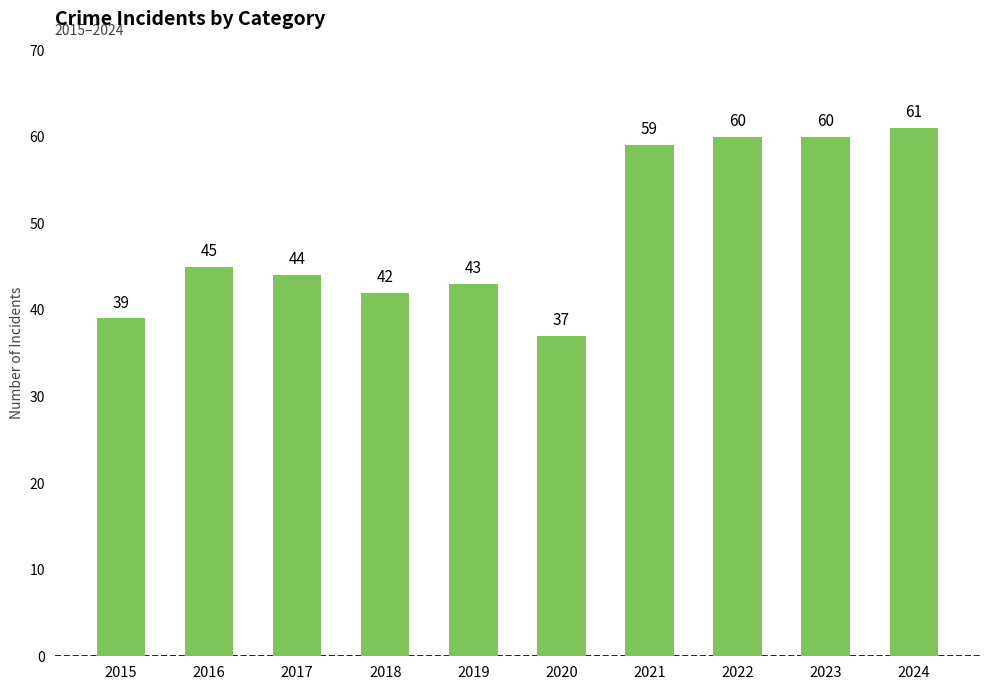

Read the value at 2018, to the nearest 5.

40